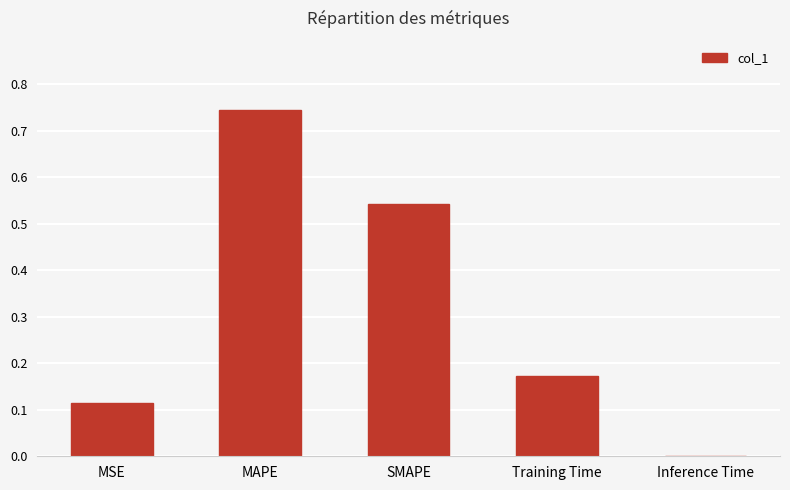

At which label is the value closest to 0?

Inference Time